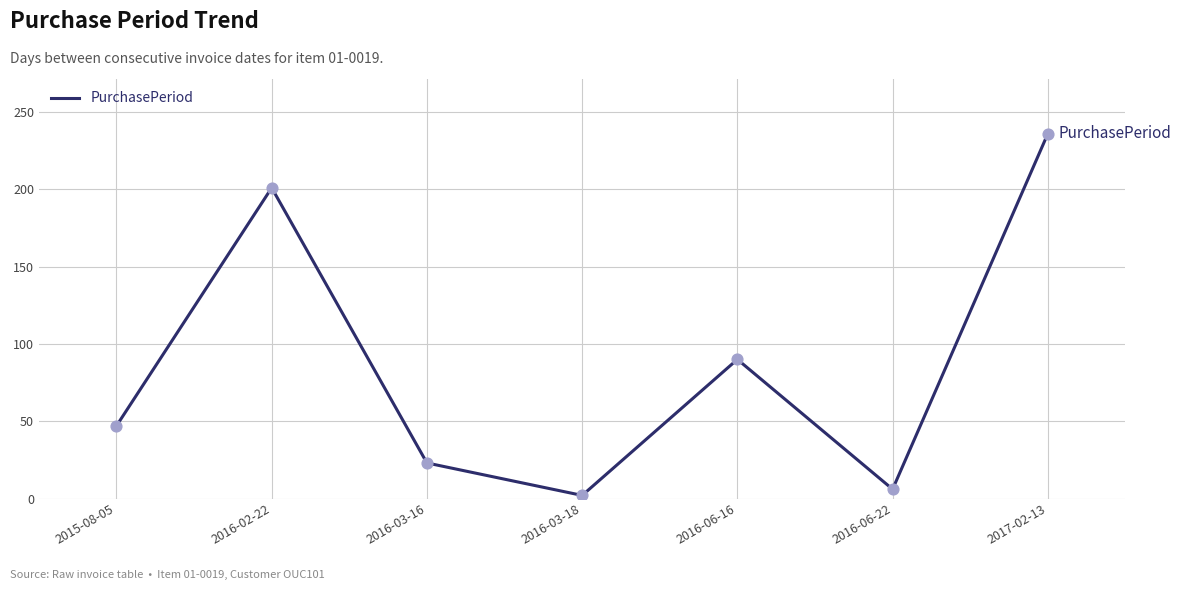

What is the ratio of the value at 2016-03-18 to the value at 2016-06-22?

0.3